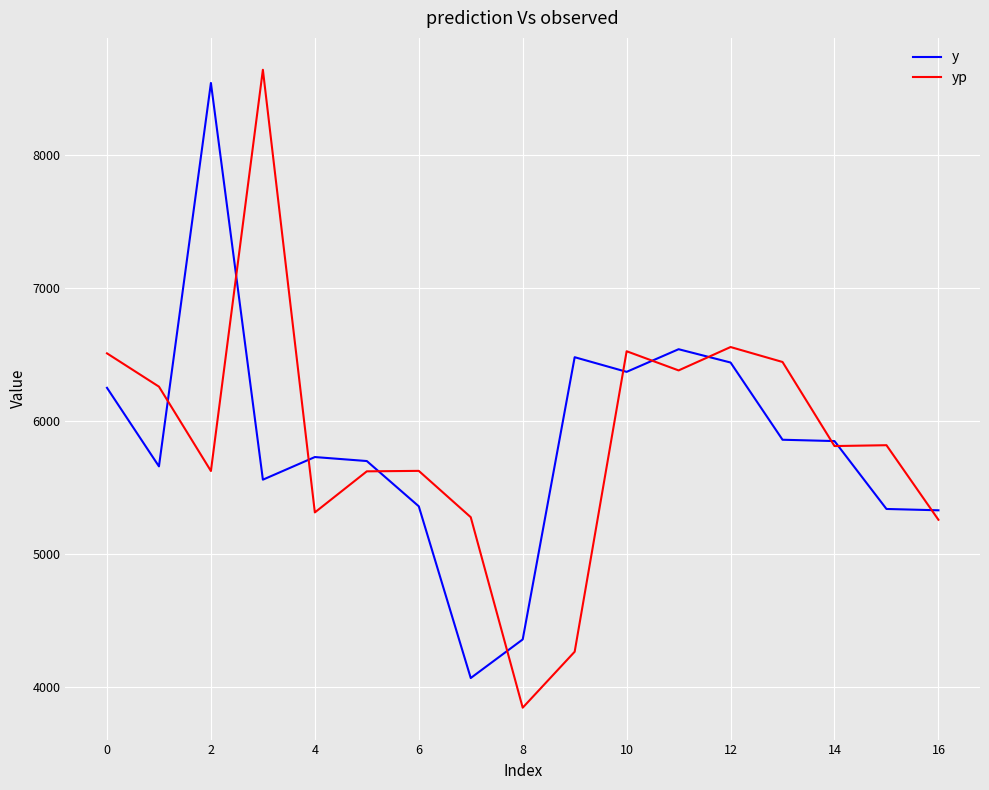

What is the highest value of the y series?

8540.0